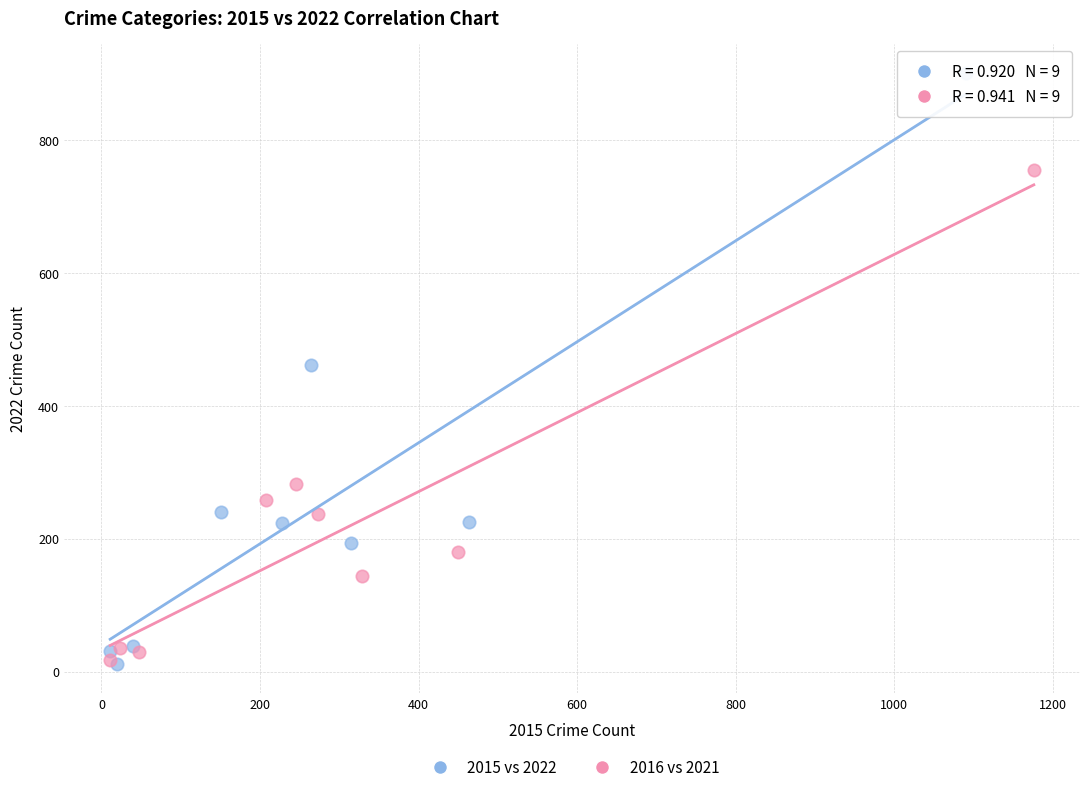

Which series reaches the maximum Y coordinate?

2015 vs 2022